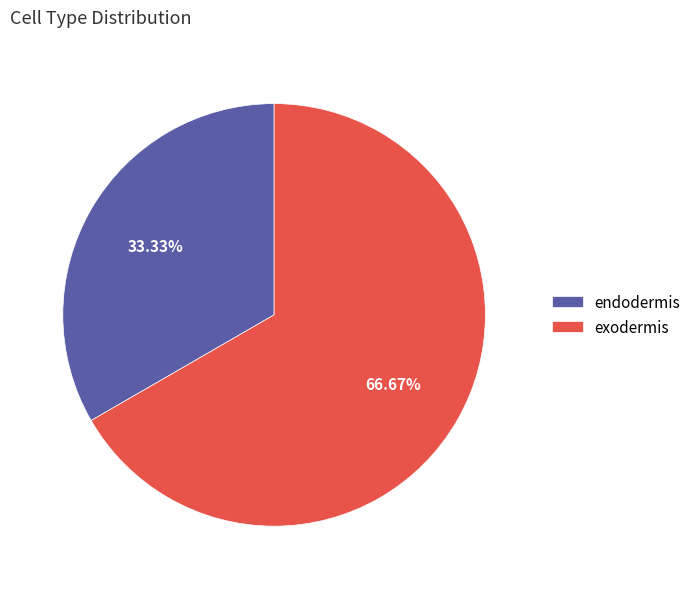

Does any single category account for the majority?

Yes